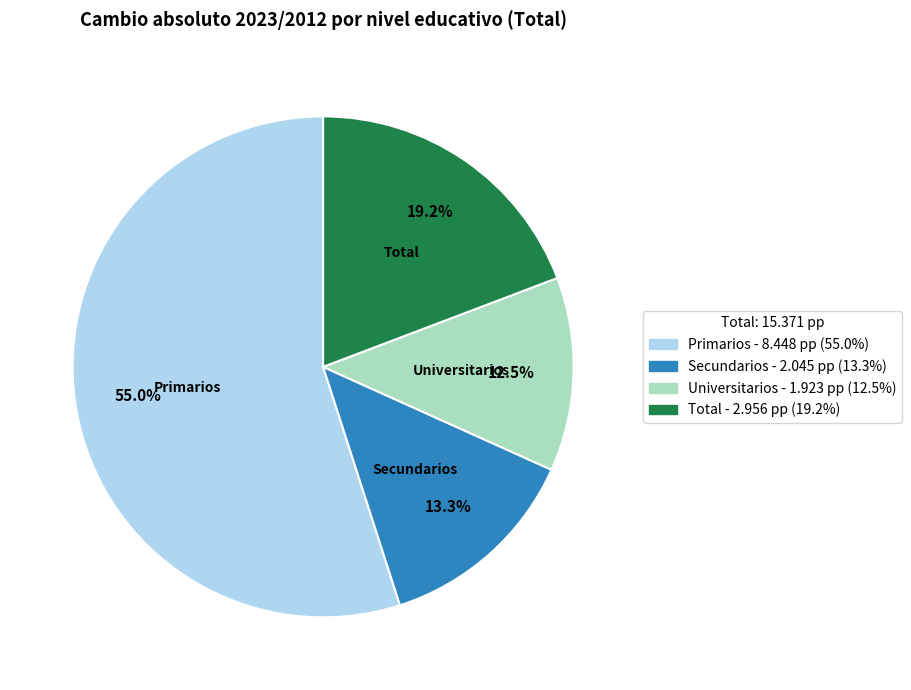

Which slice represents more than half of the pie?

Primarios